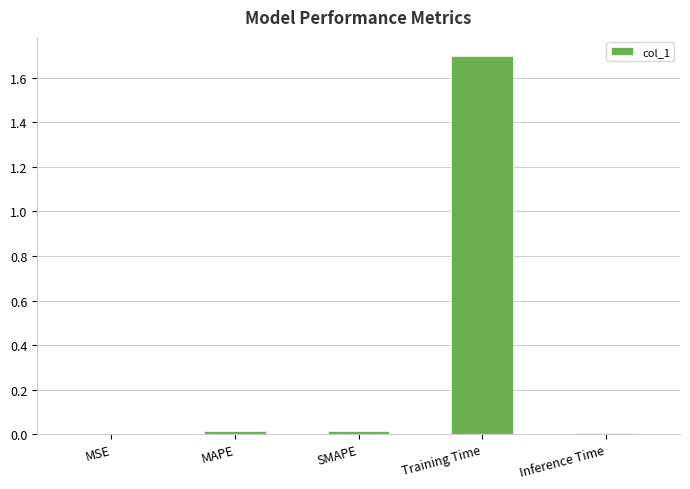

The value at Inference Time is 0.0. True or false?

True